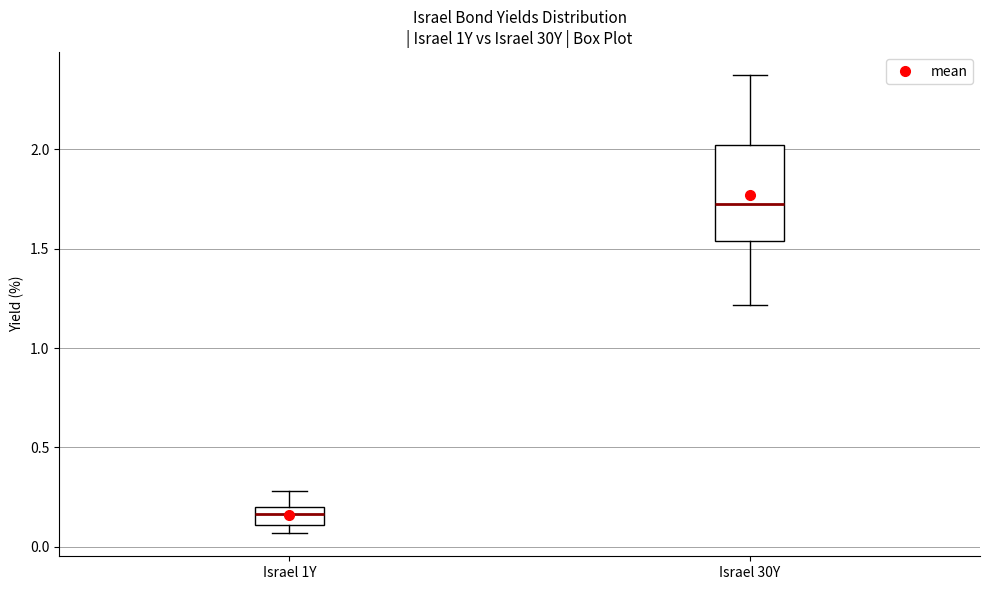

Which box has the lowest median line?

Israel 1Y